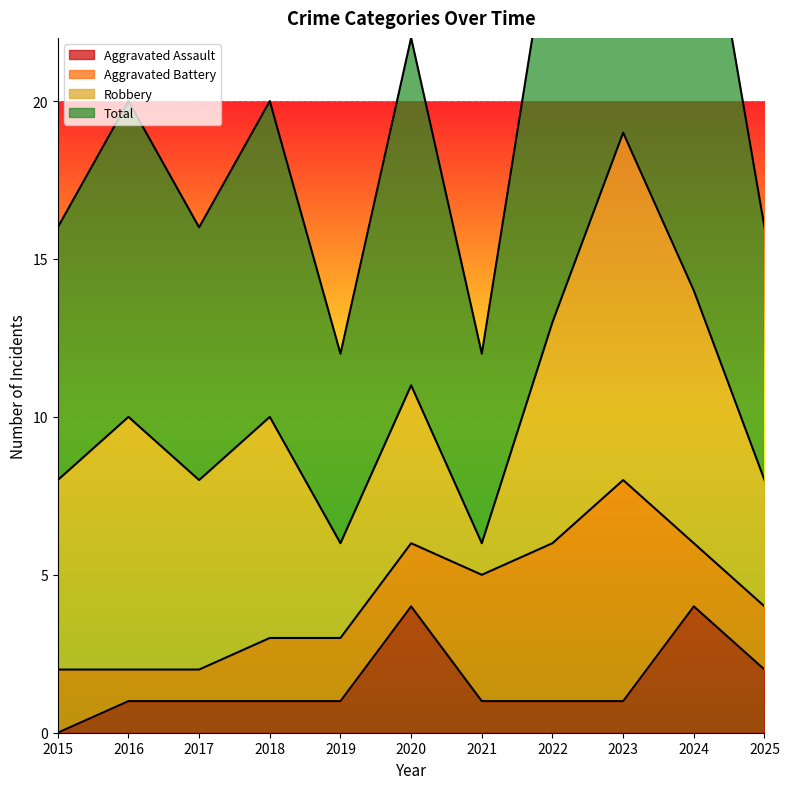

At how many categories does at least one series exceed 23?

3